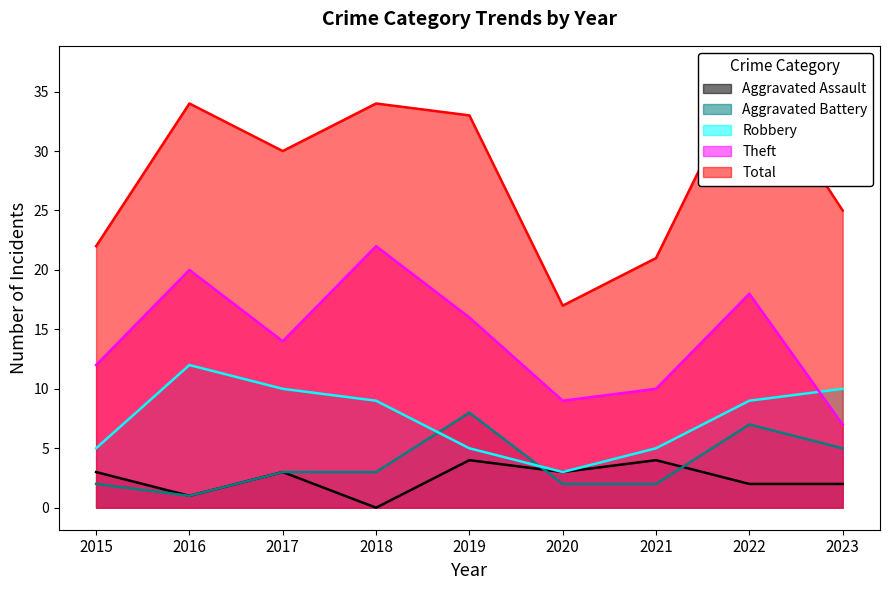

What are all the series names shown in the legend?

Aggravated Assault, Aggravated Battery, Robbery, Theft, Total